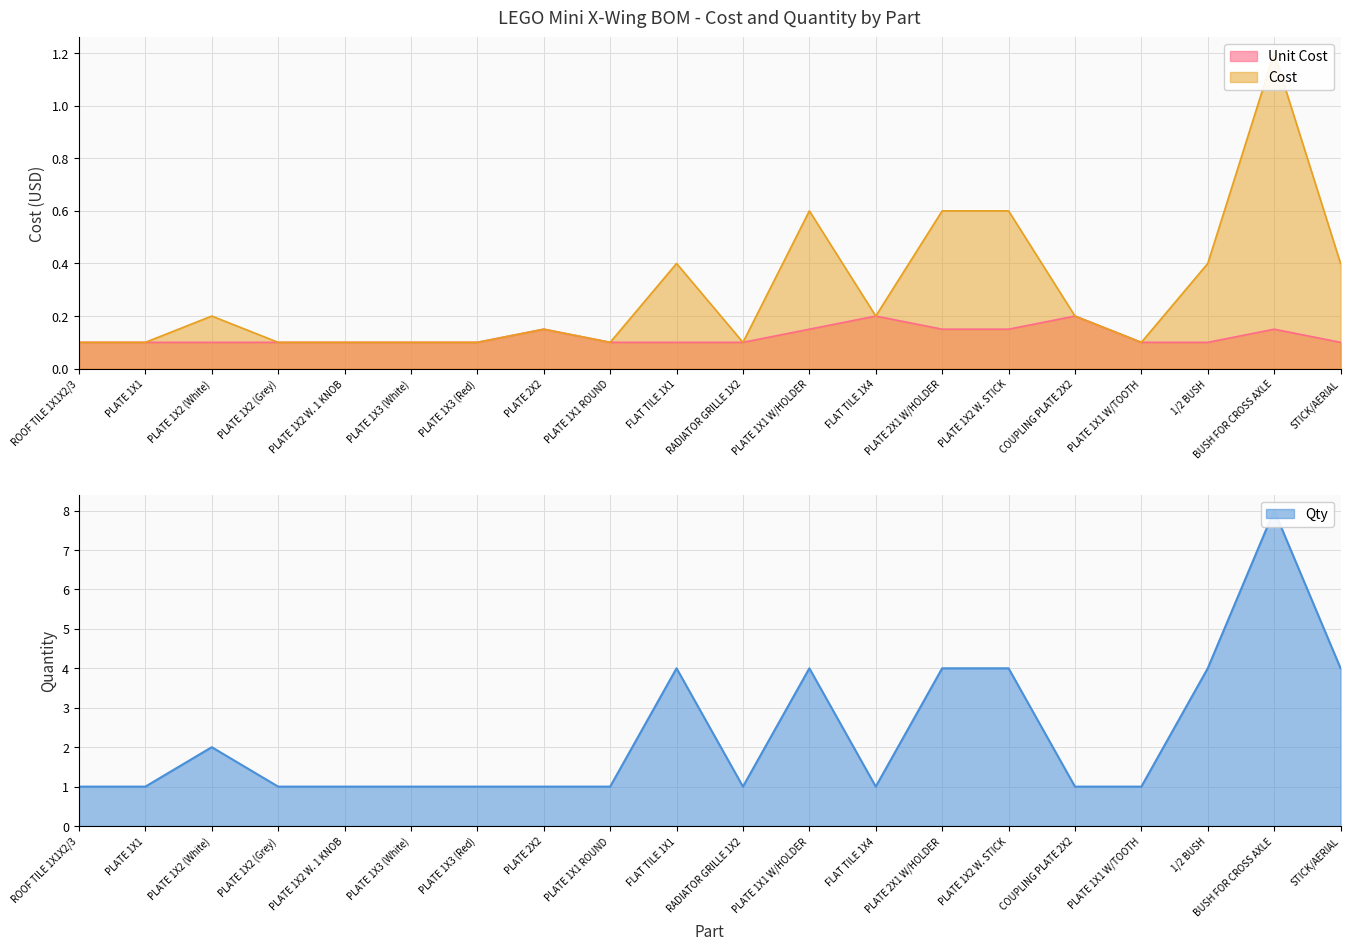

At which category is the sum across all series the highest?

BUSH FOR CROSS AXLE